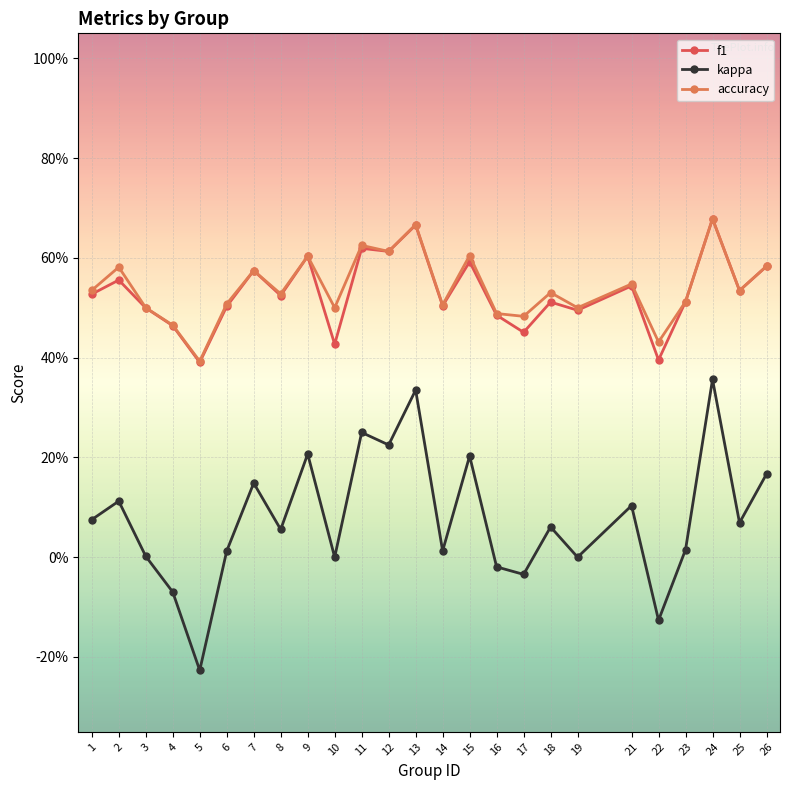

In accuracy, how many points are lower than both neighbors (excluding endpoints)?

9